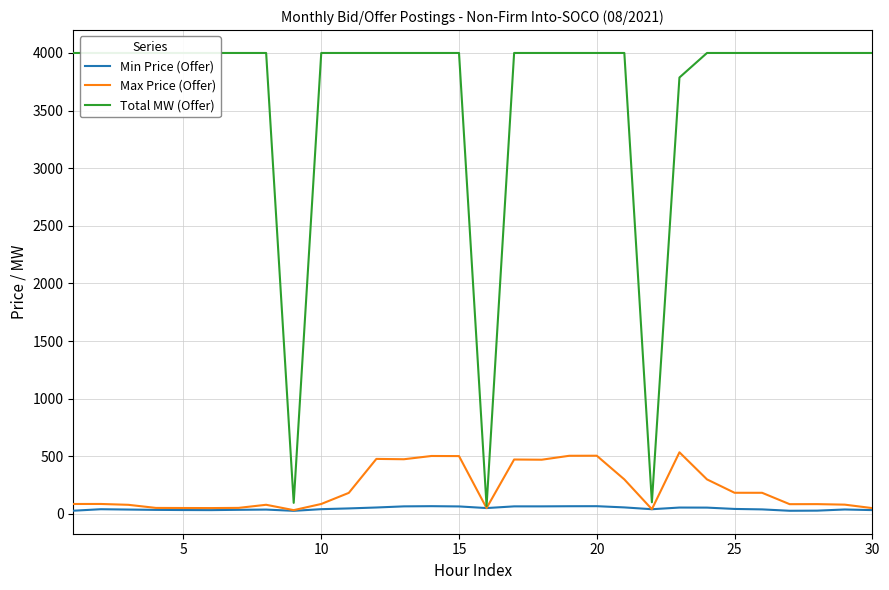

Where is Min Price (Offer) nearest to the value 46?

10